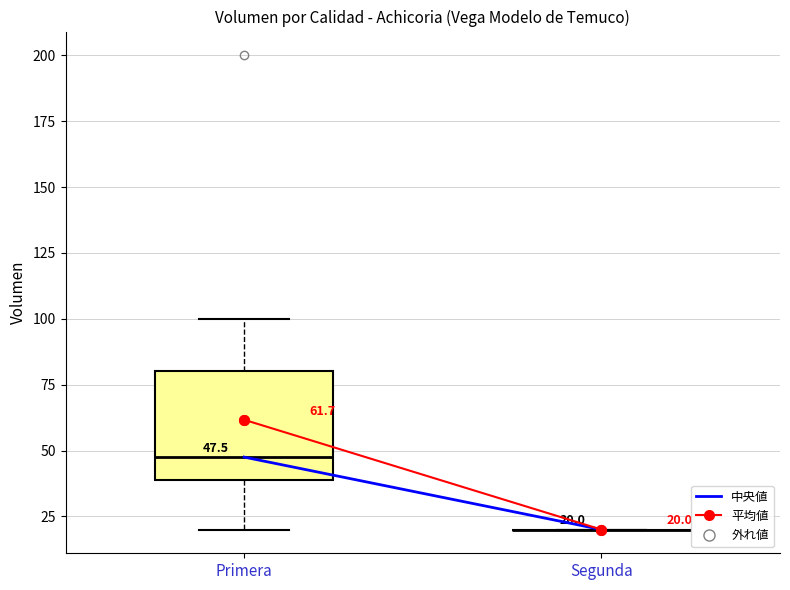

Comparing the boxes themselves (not the whiskers), which one is the tallest?

Primera